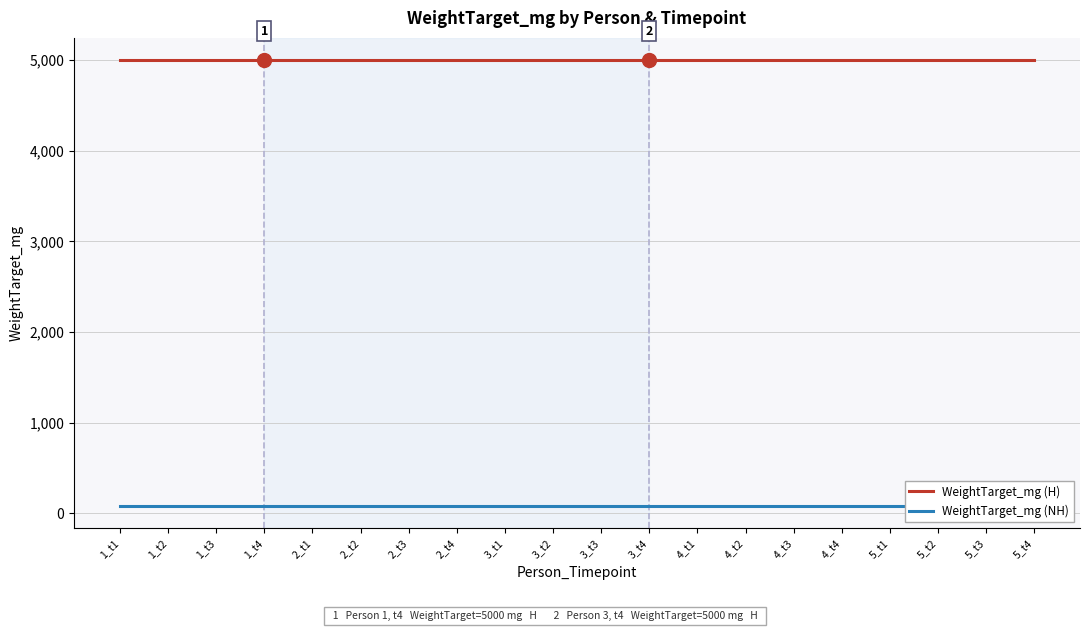

What is the total value across all series at 2_t3?

5080